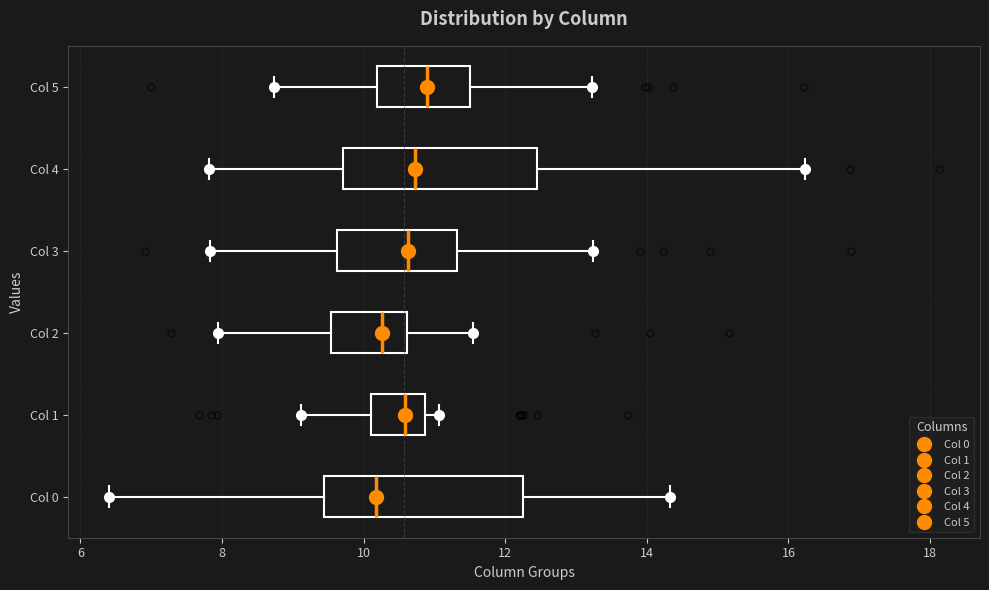

Reading bottom to top, read every box against the x-axis: the position of its median line, the range the box covers, and the ends of its whiskers. The values are not printed on the chart, so give them approximately, as read against the axis.

Col 0: median 10.2, box 9.4 to 12.2, whiskers 6.4 to 14.4
Col 1: median 10.6, box 10.2 to 10.8, whiskers 9.2 to 11.0
Col 2: median 10.2, box 9.6 to 10.6, whiskers 8.0 to 11.6
Col 3: median 10.6, box 9.6 to 11.4, whiskers 7.8 to 13.2
Col 4: median 10.8, box 9.8 to 12.4, whiskers 7.8 to 16.2
Col 5: median 11.0, box 10.2 to 11.4, whiskers 8.8 to 13.2